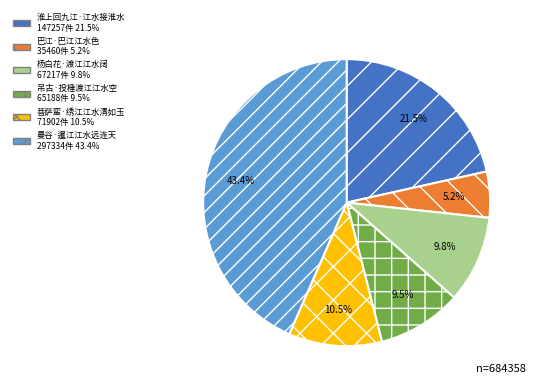

What is the ratio of the value at 曼谷·暹江江水远连天 to the value at 杨白花·渡江江水阔?

4.4